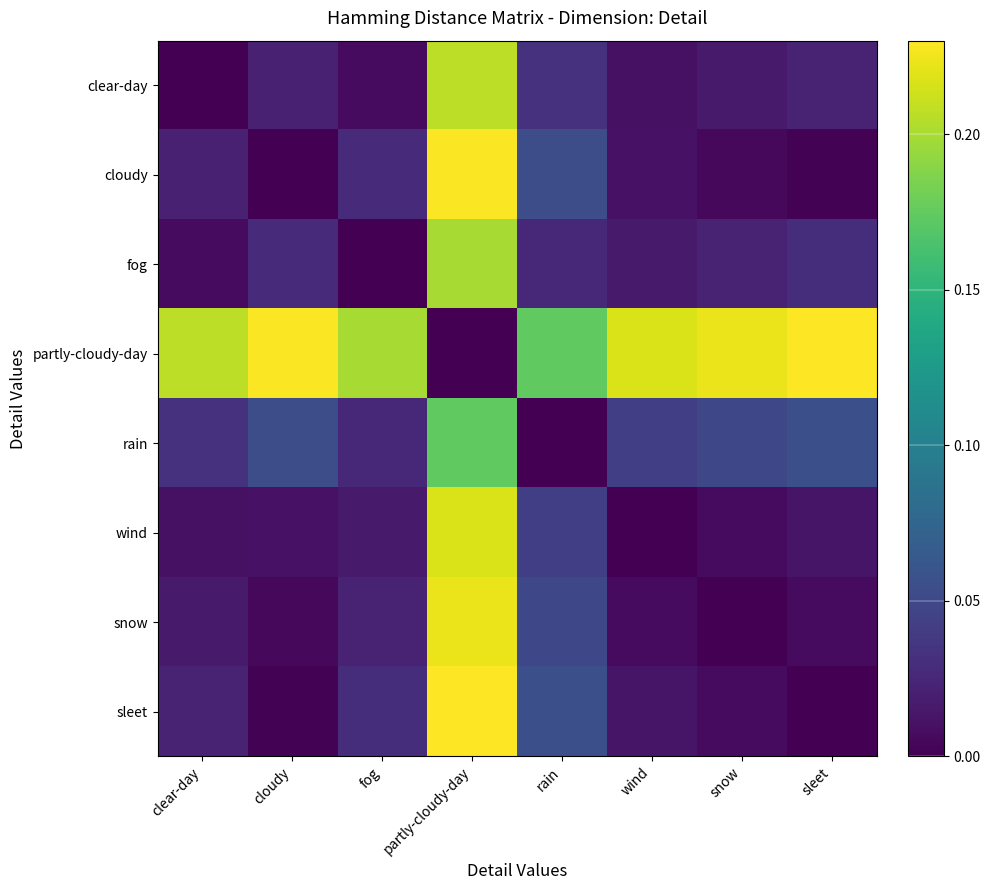

At sleet, list the series in order from largest to smallest.

partly-cloudy-day, rain, fog, clear-day, wind, snow, cloudy, sleet